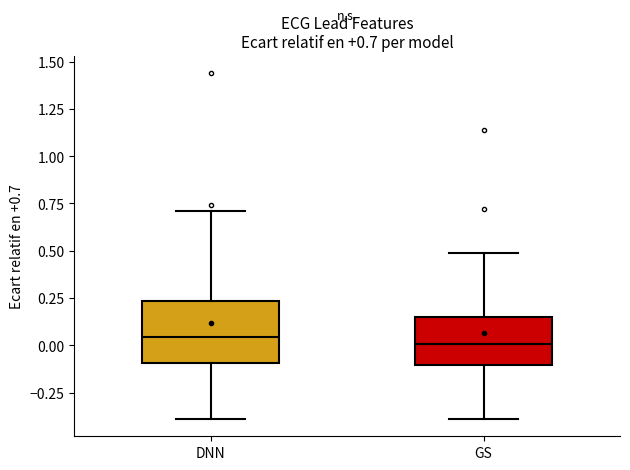

Which box is the tallest, from its lower edge to its upper edge?

DNN